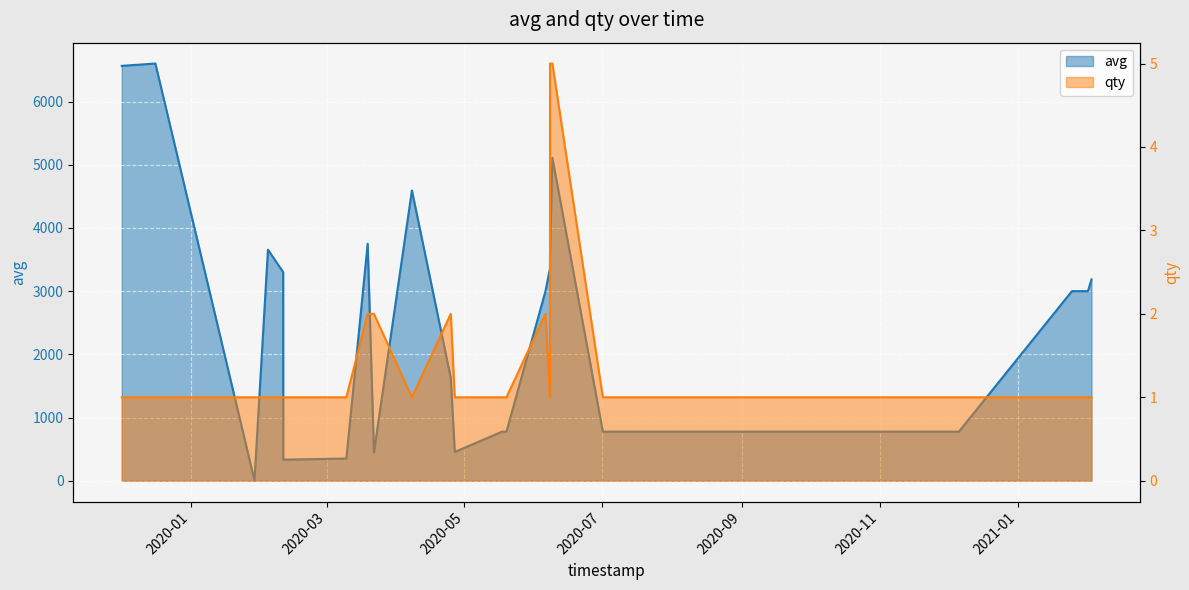

True or false: avg has more than 0 interior local peaks.

True